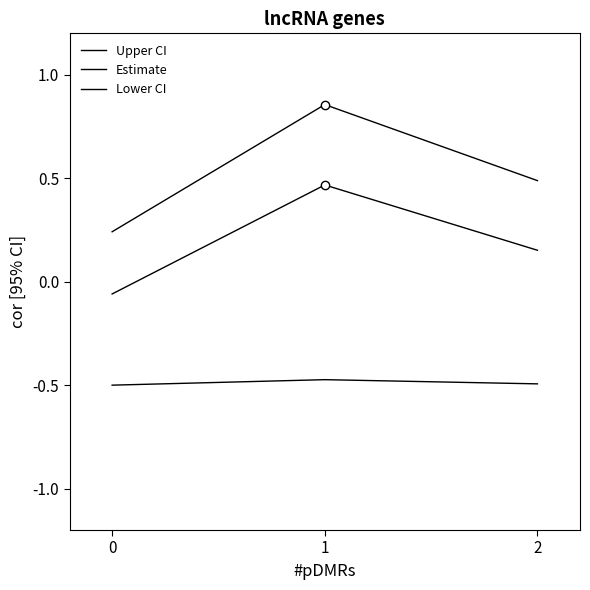

How many lines are shown in the chart?

3